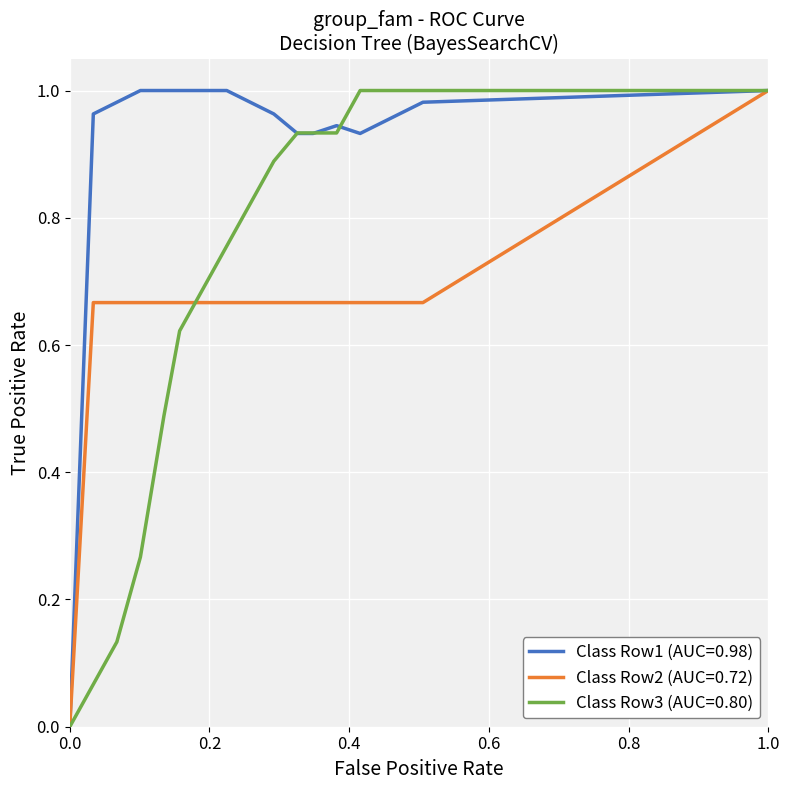

How many lines are shown in the chart?

3